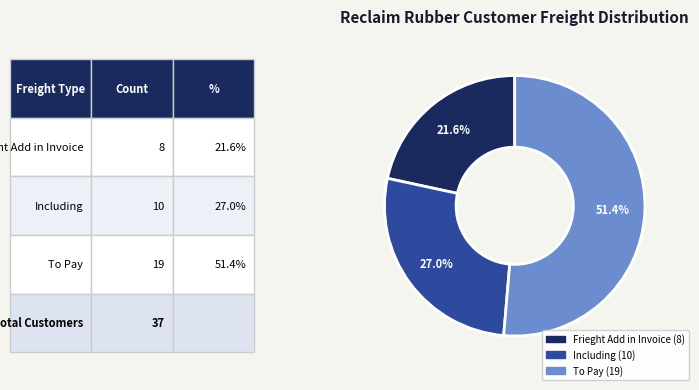

What percentage is the Including slice, to the nearest percent?

27%